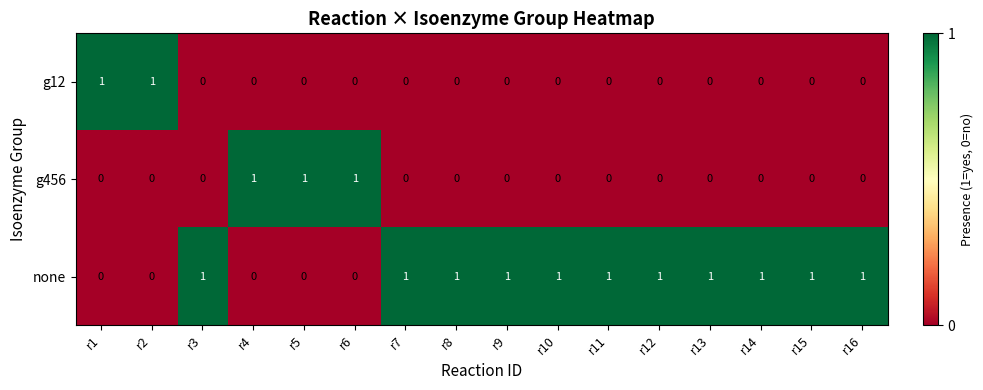

How many categories are shown in the chart?

16